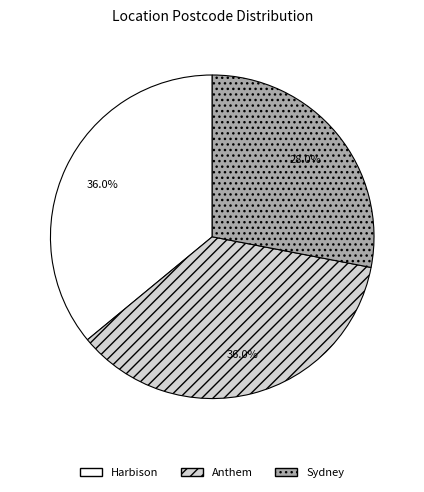

What portion of the pie excludes Anthem?

64.0%